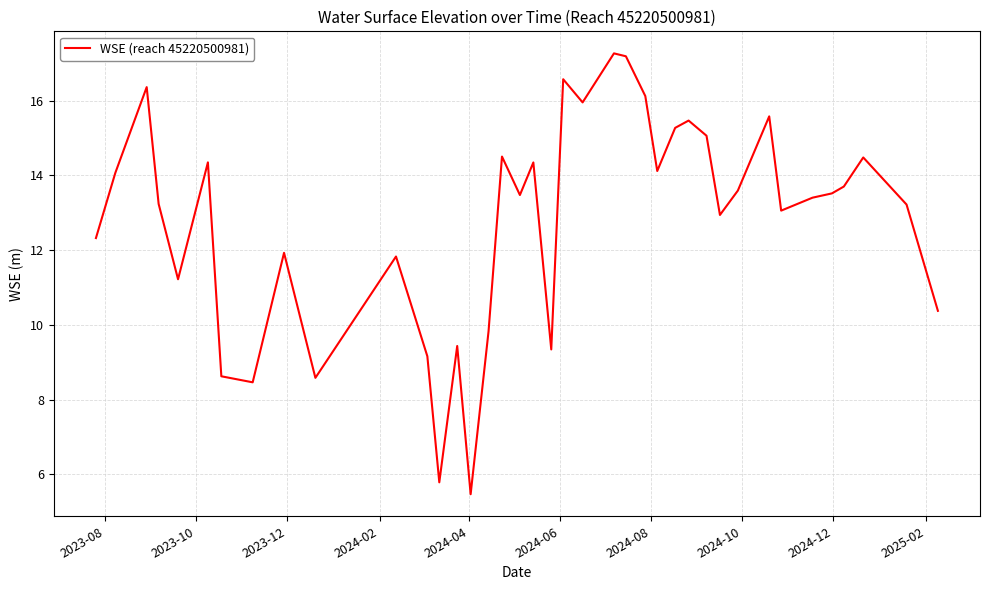

What is the difference between the maximum and minimum values?

11.8